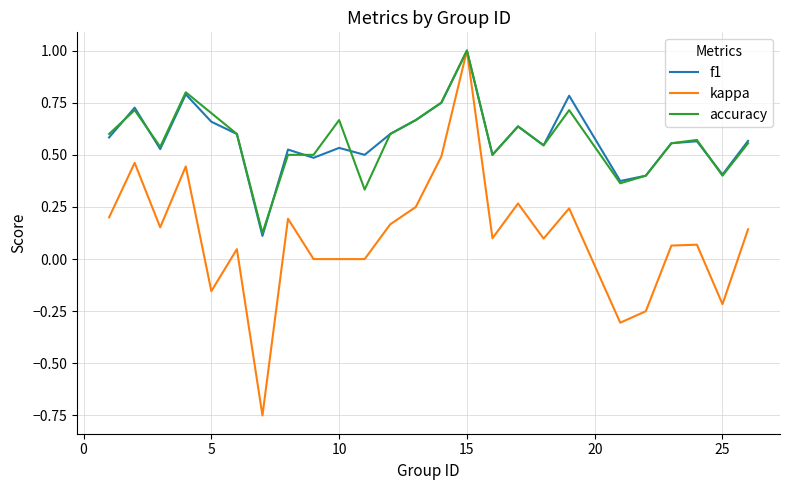

What is the maximum value for f1?

1.0